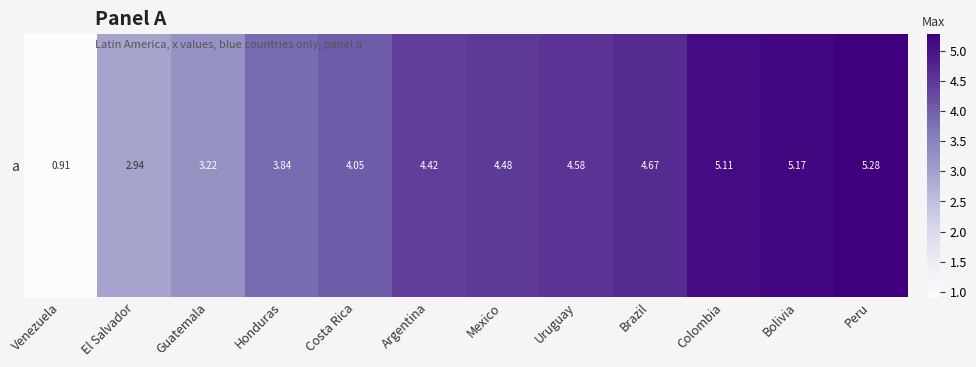

What is the smallest value displayed?

0.9